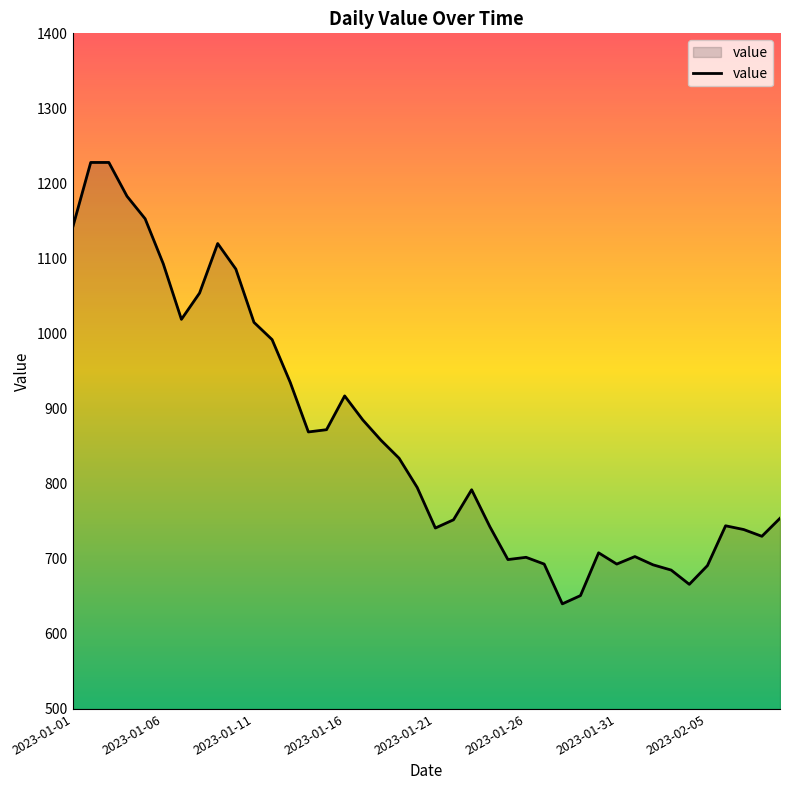

How many lines are shown in the chart?

1